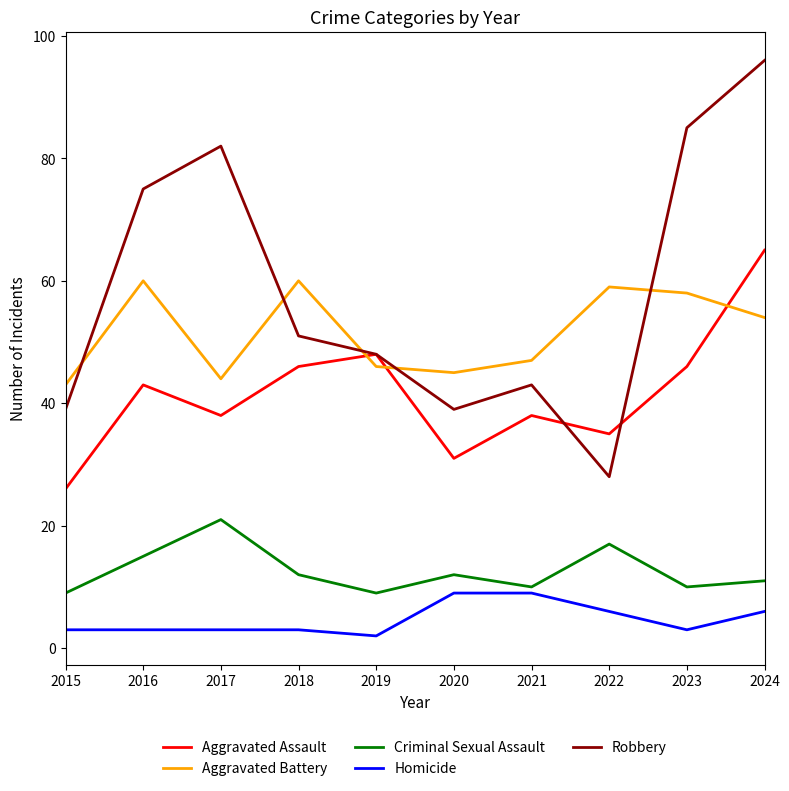

At which label does Aggravated Battery first exceed 54?

2016